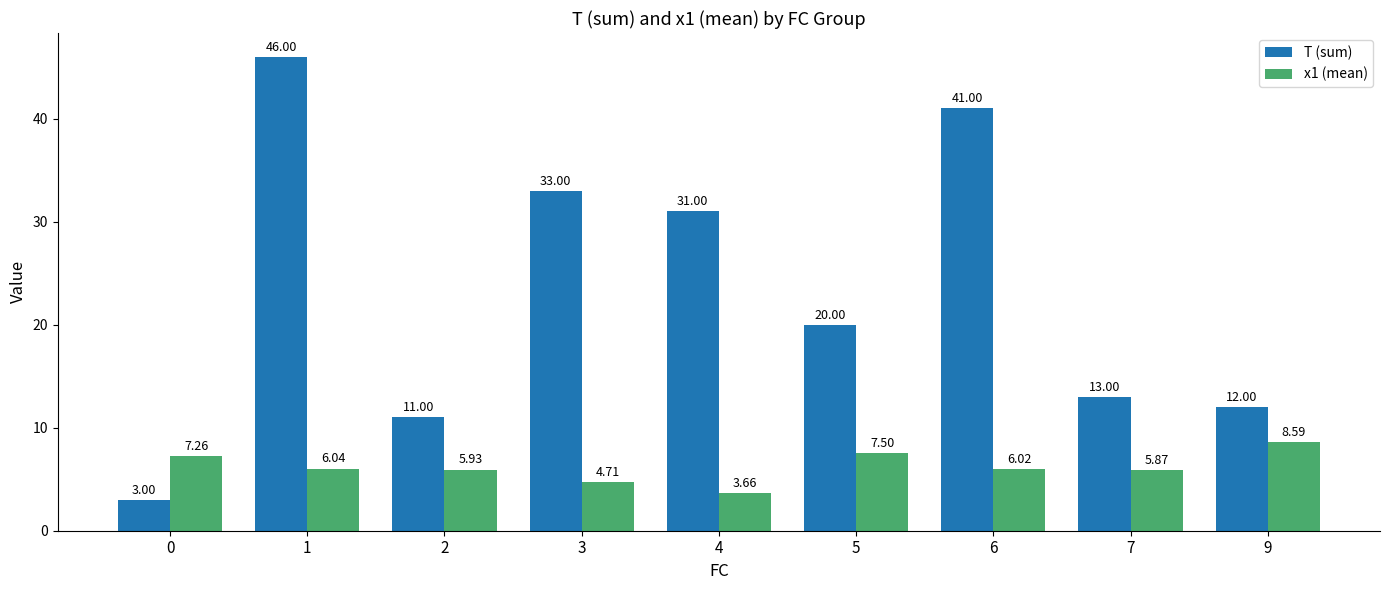

Does the chart contain stacked bars?

No